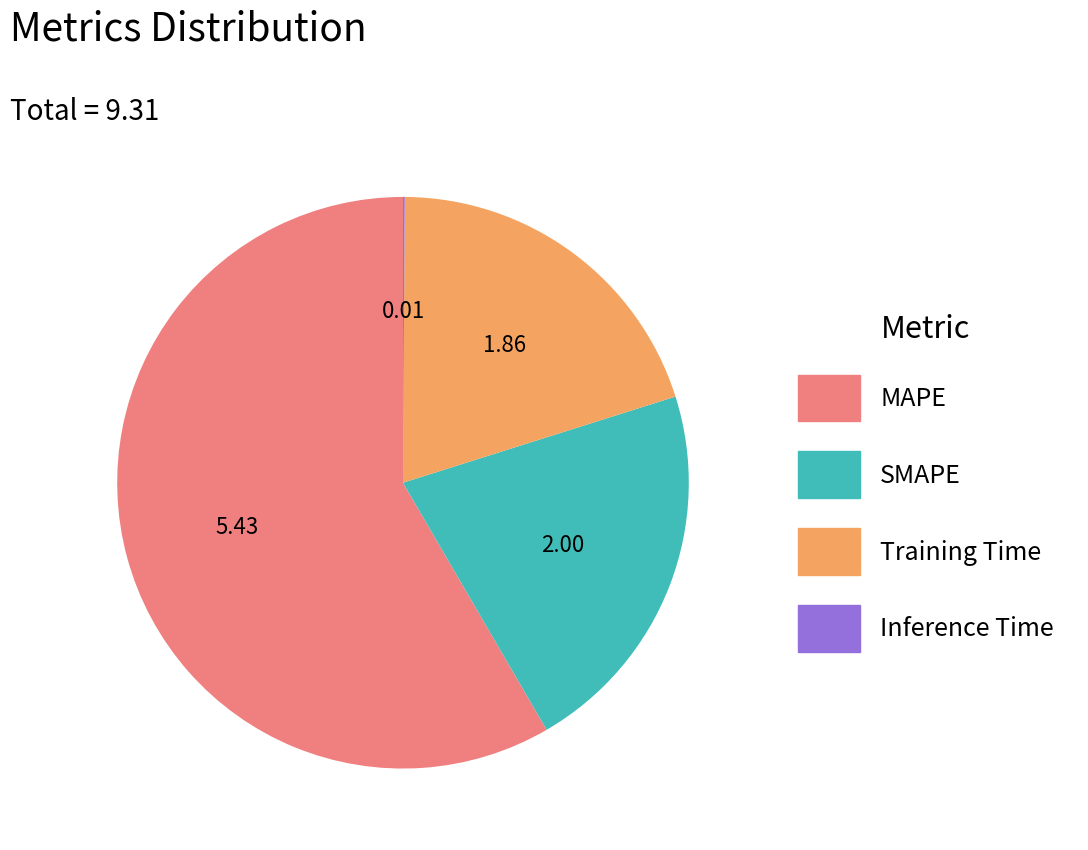

Is there a majority slice in this chart?

Yes